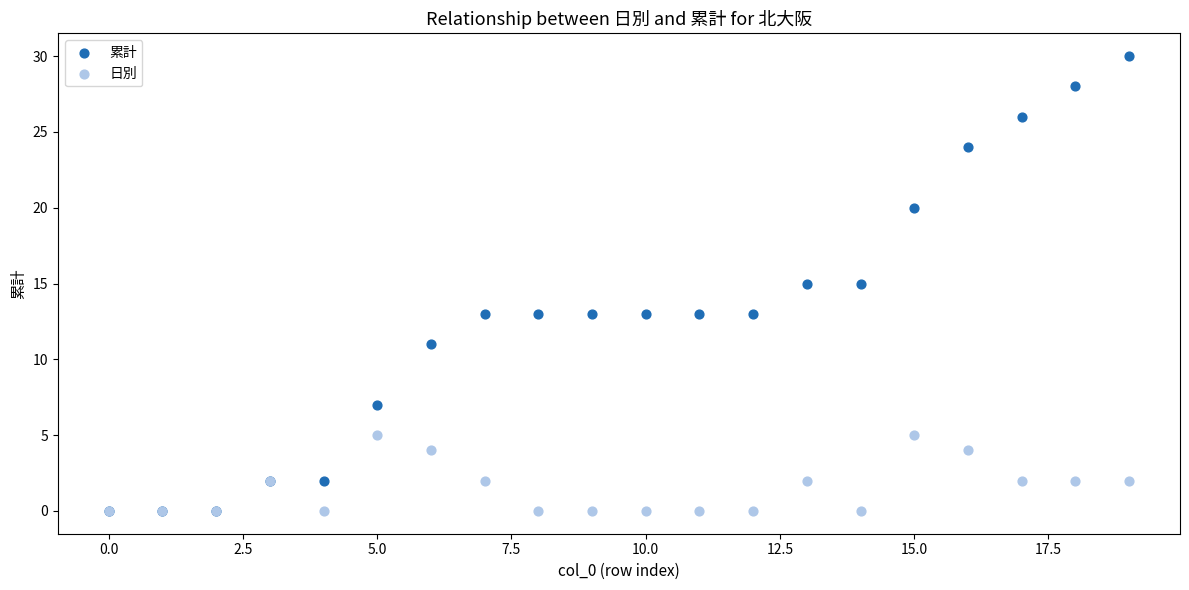

What are all the series names shown in the legend?

累計, 日別